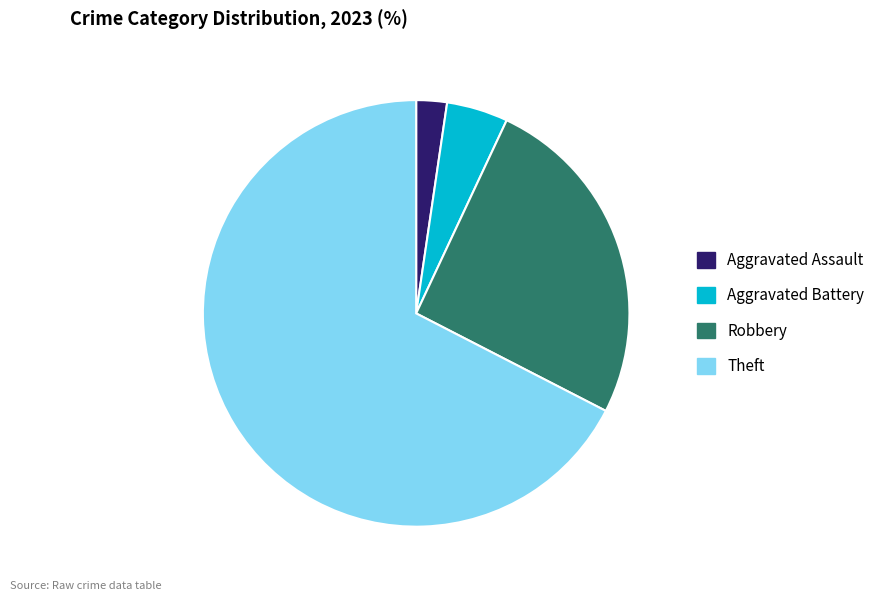

Approximately how many times larger is the value at Theft compared to Robbery?

2.6